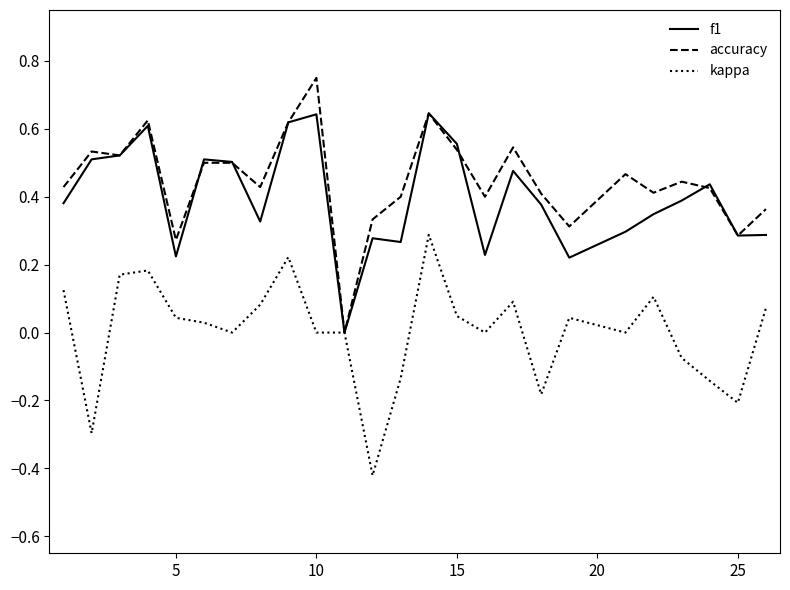

What are all the series names shown in the legend?

f1, accuracy, kappa